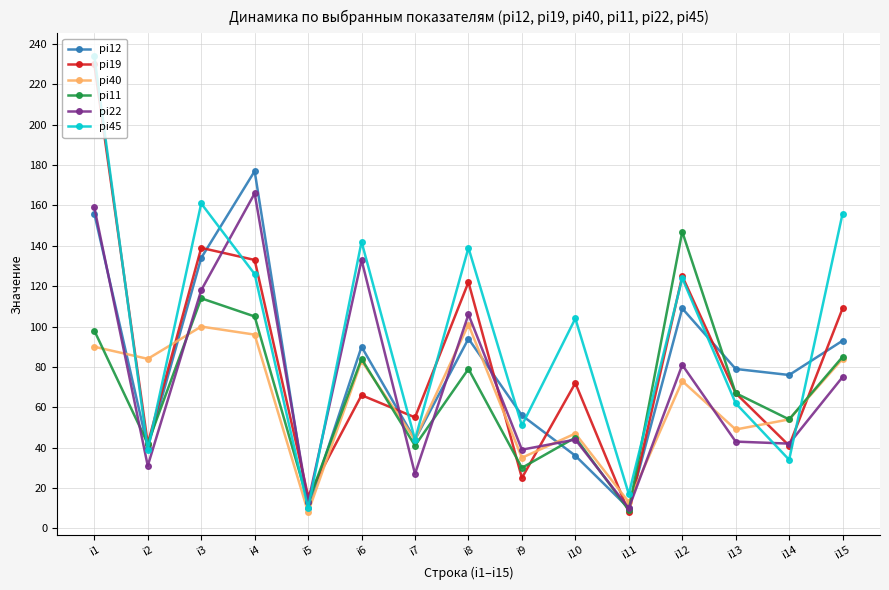

List the series in order of their peak value, lowest first.

pi40, pi11, pi22, pi12, pi19, pi45